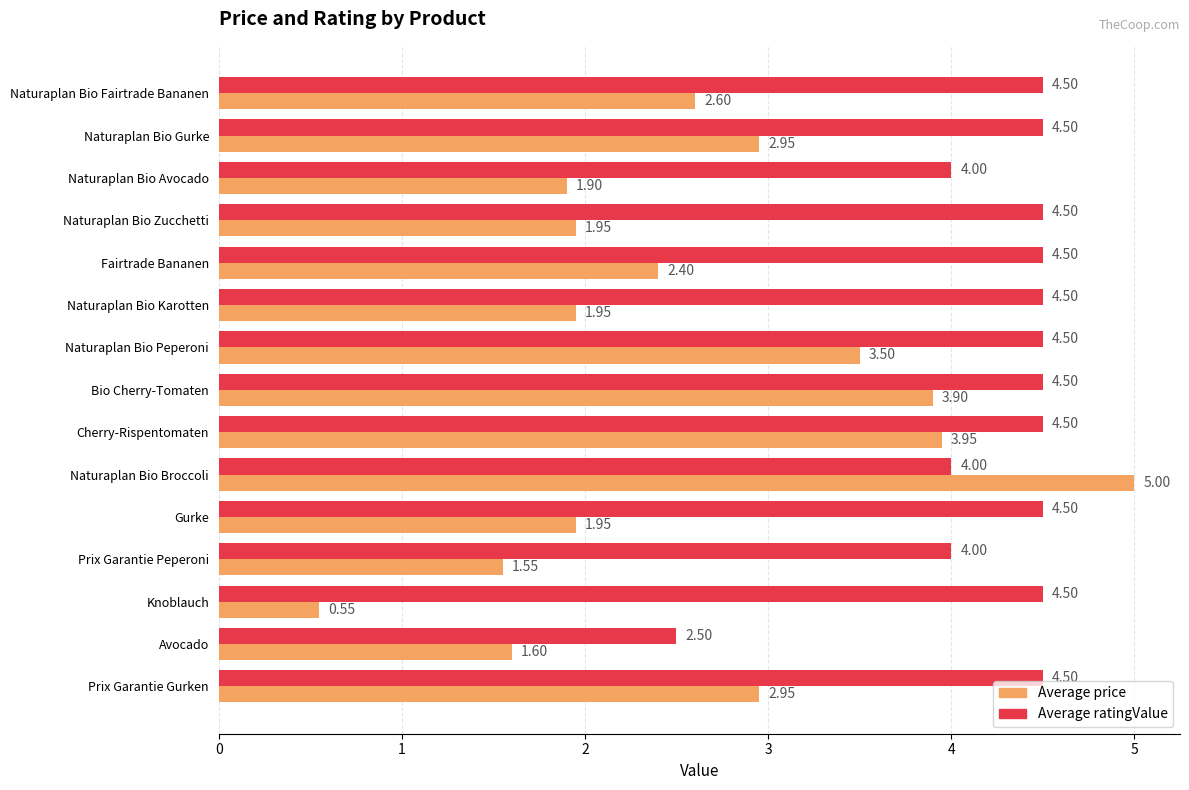

Which series has the widest spread of values?

Average price